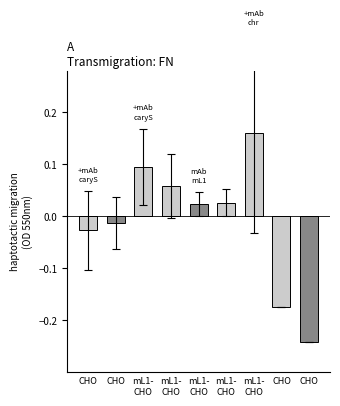

How many values are below zero?

4